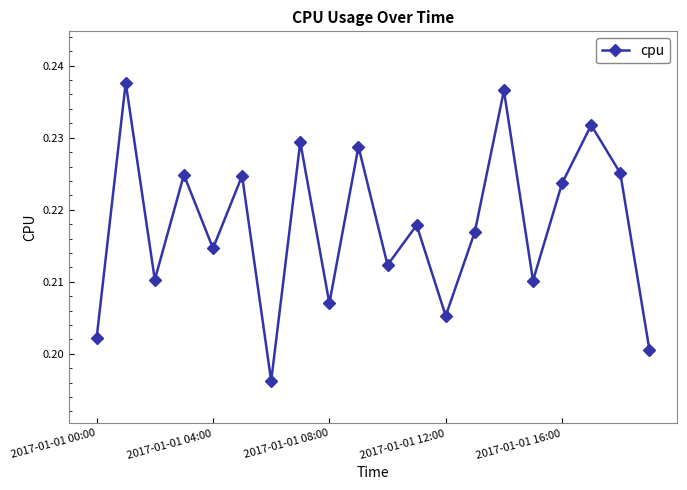

How many points are lower than both their immediate neighbors (excluding endpoints)?

7